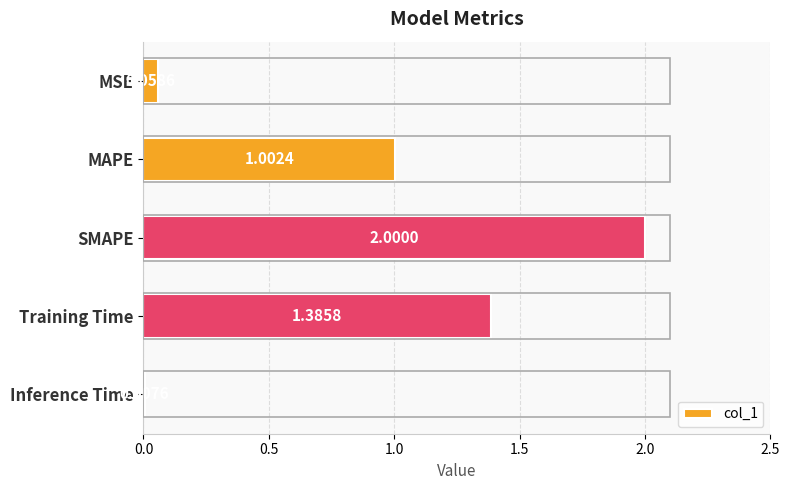

How many bars are there in total?

5